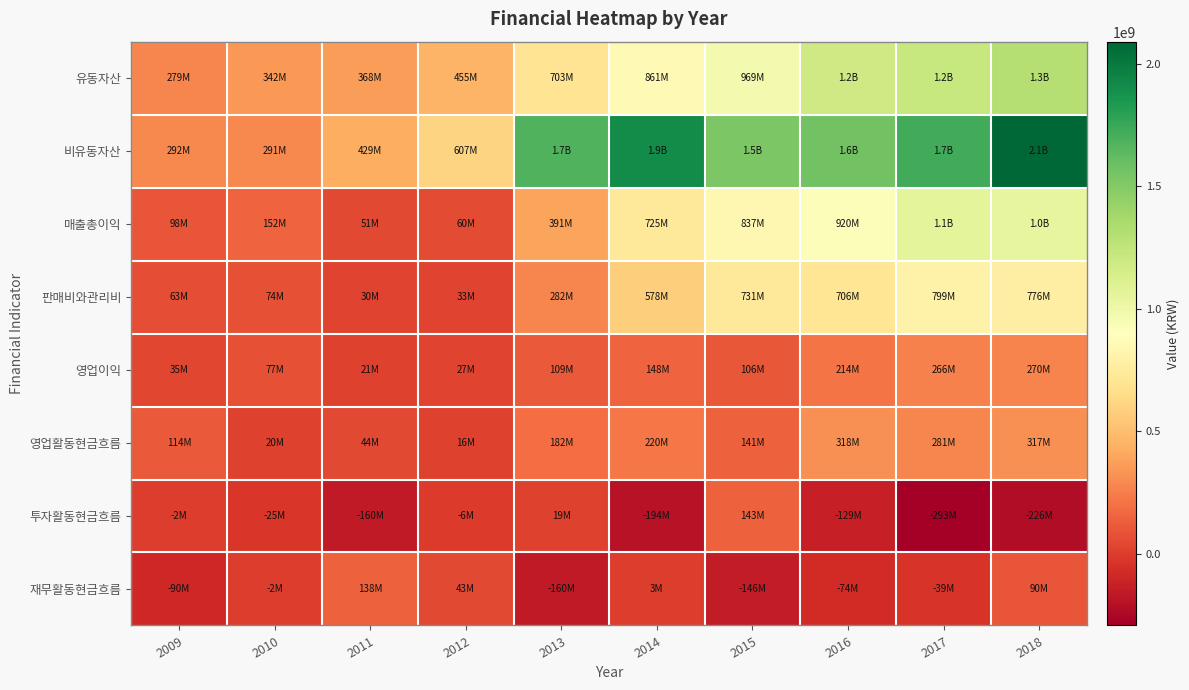

Which category has the lowest value across all series?

2017